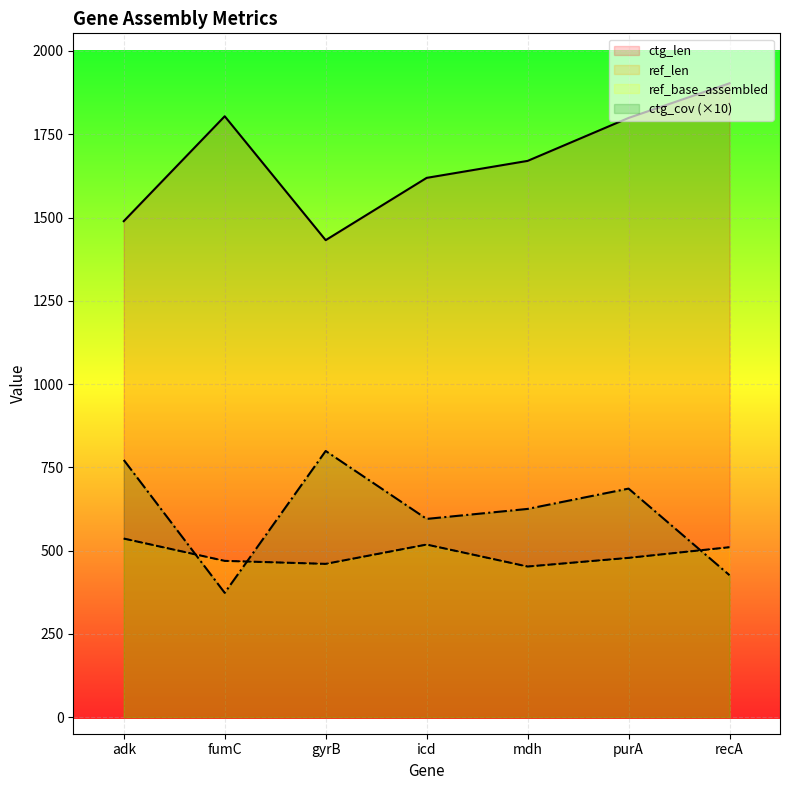

At which category is the sum across all series the highest?

purA